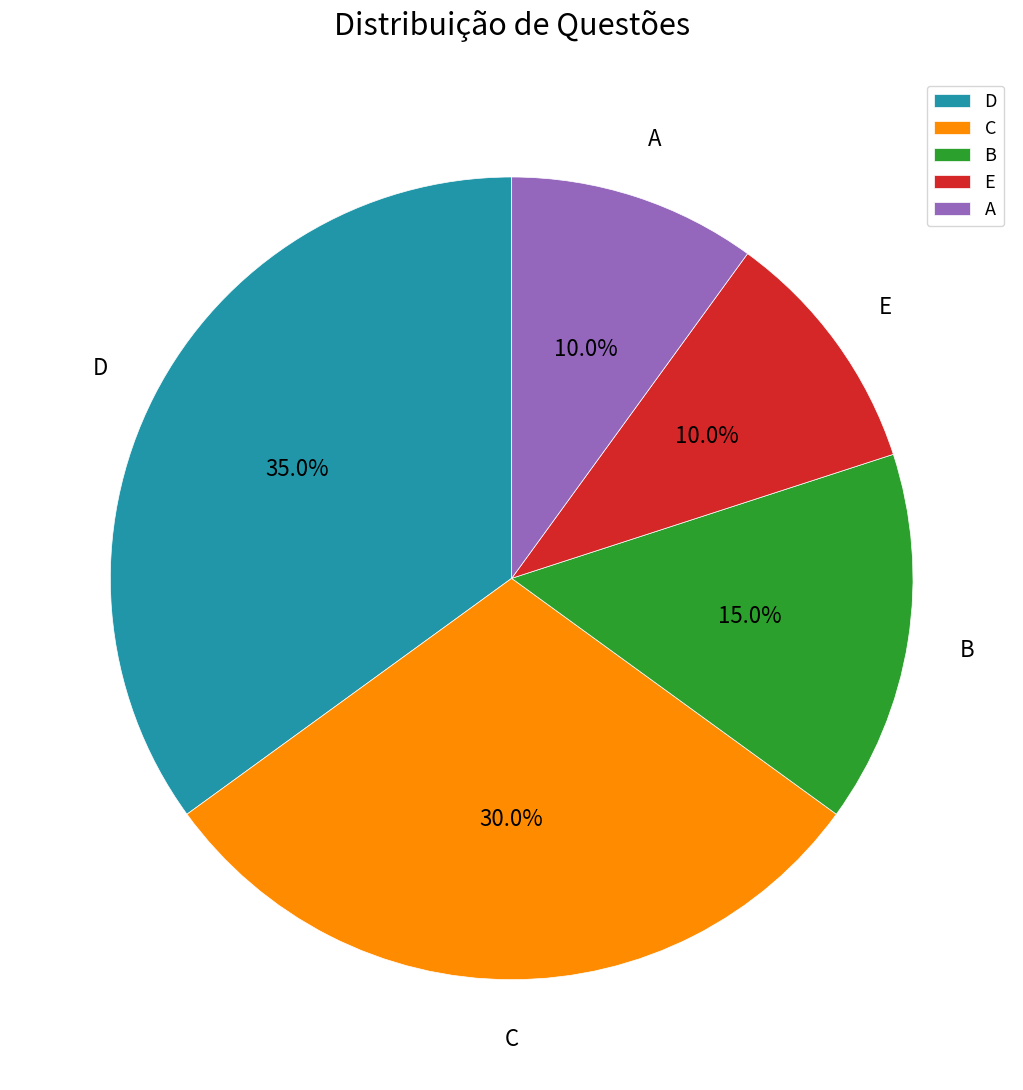

Is it true that C is 30% of the pie?

True